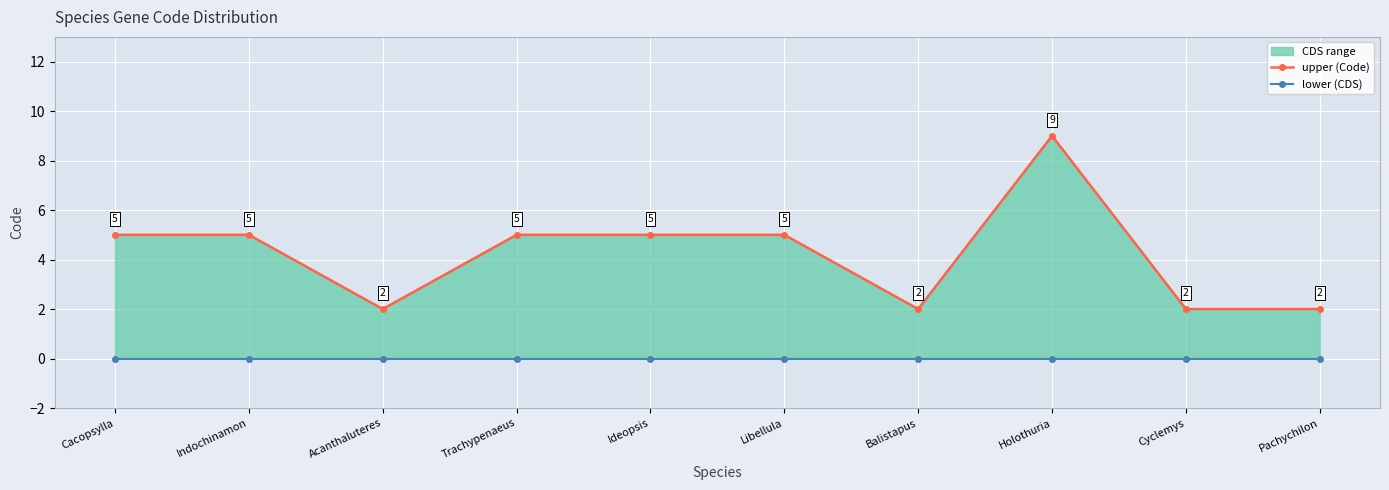

How many distinct data groups are displayed?

2